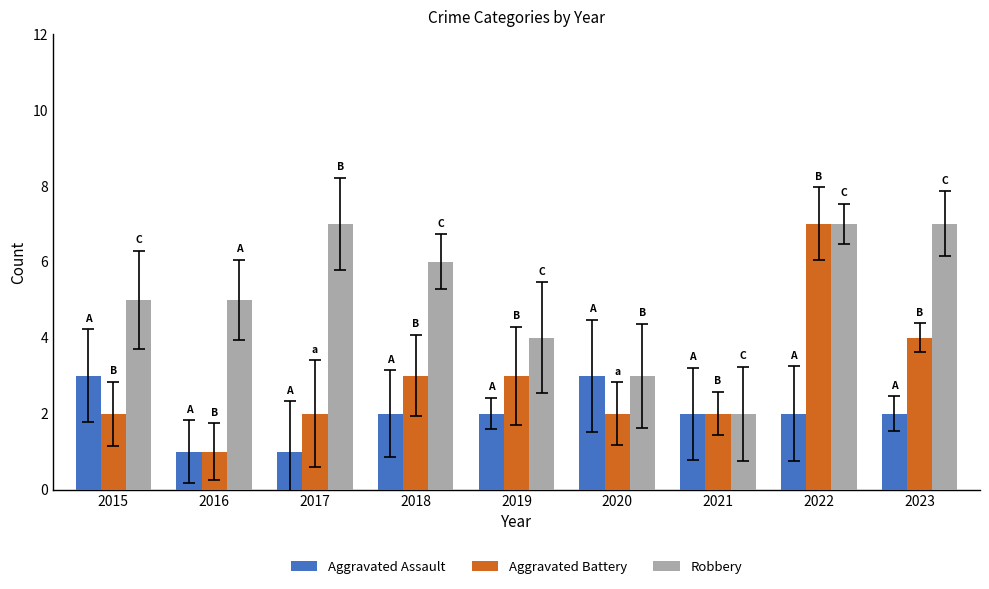

What is the sum of the Aggravated Assault values at 2016 and 2017?

2